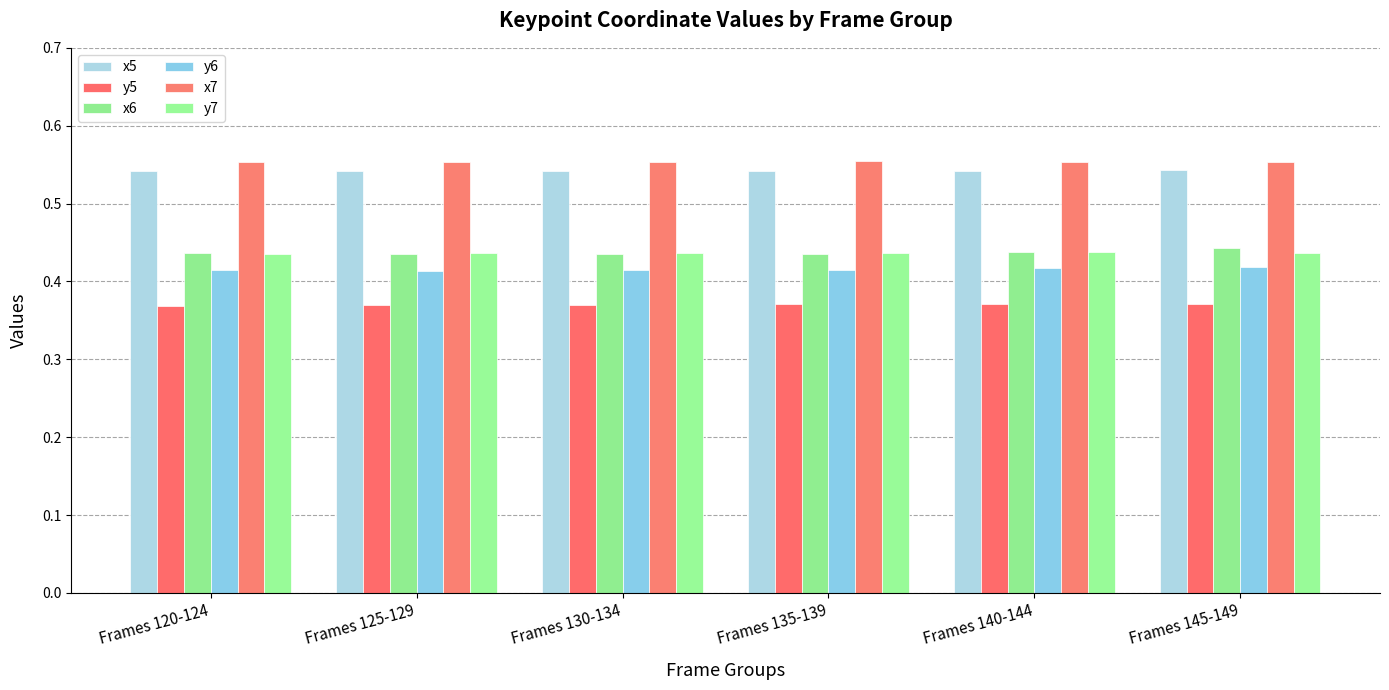

At which category is the sum across all series the highest?

Frames 145-149